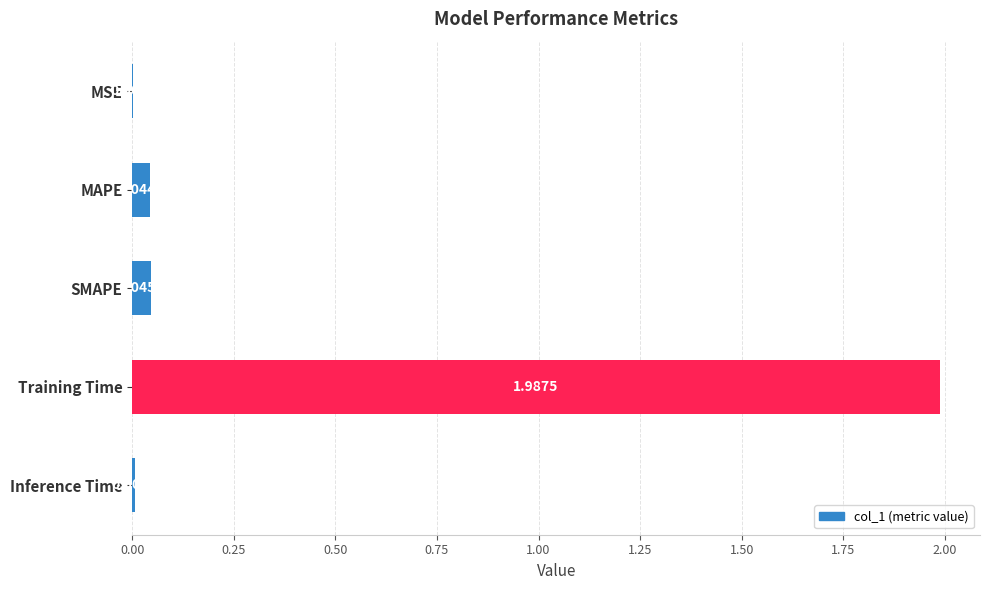

Which label corresponds to the largest value in the chart?

Training Time